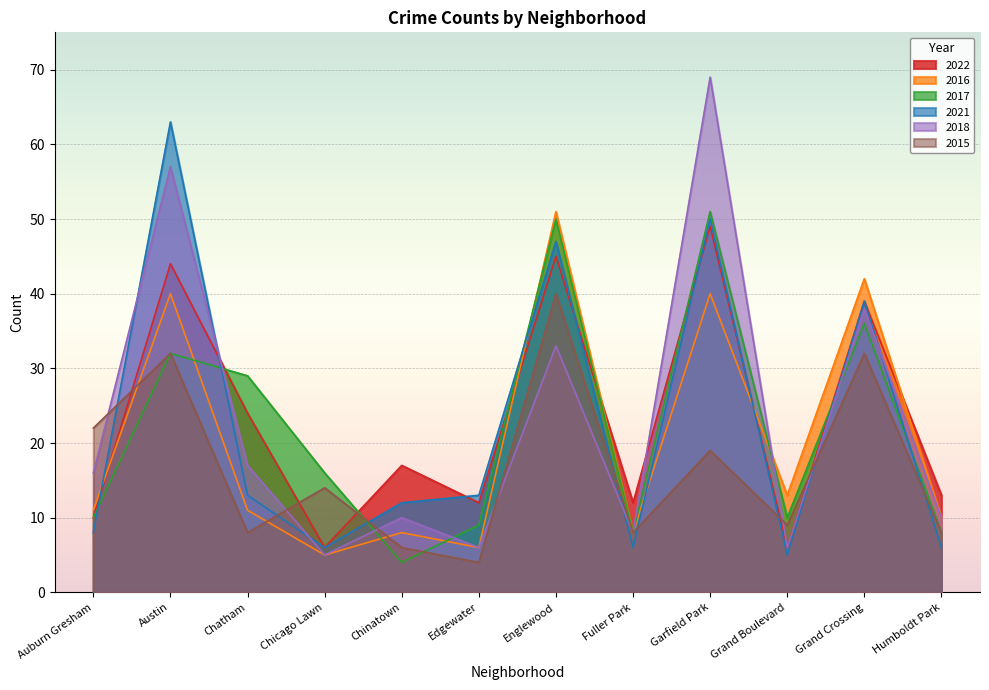

Reading left to right, what are all the values shown in this chart?

2022: 10	44	24	6	17	12	45	12	49	6	39	13
2016: 11	40	11	5	8	6	51	8	40	13	42	10
2017: 10	32	29	16	4	9	50	8	51	10	36	8
2021: 8	63	13	6	12	13	47	6	50	5	39	6
2018: 16	57	17	5	10	6	33	8	69	6	38	10
2015: 22	32	8	14	6	4	40	8	19	9	32	8